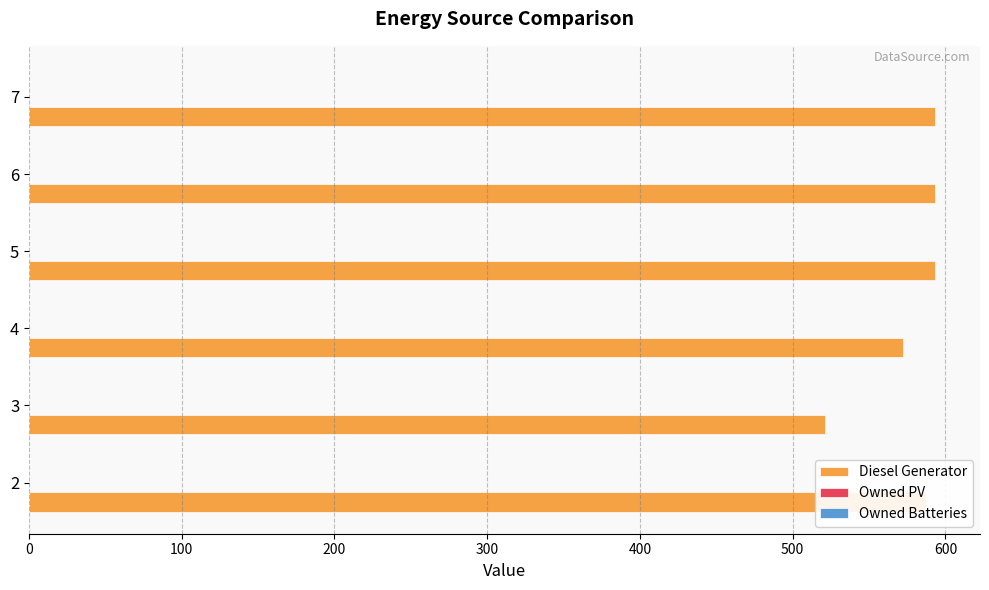

What is the difference between the maximum and second lowest values?

21